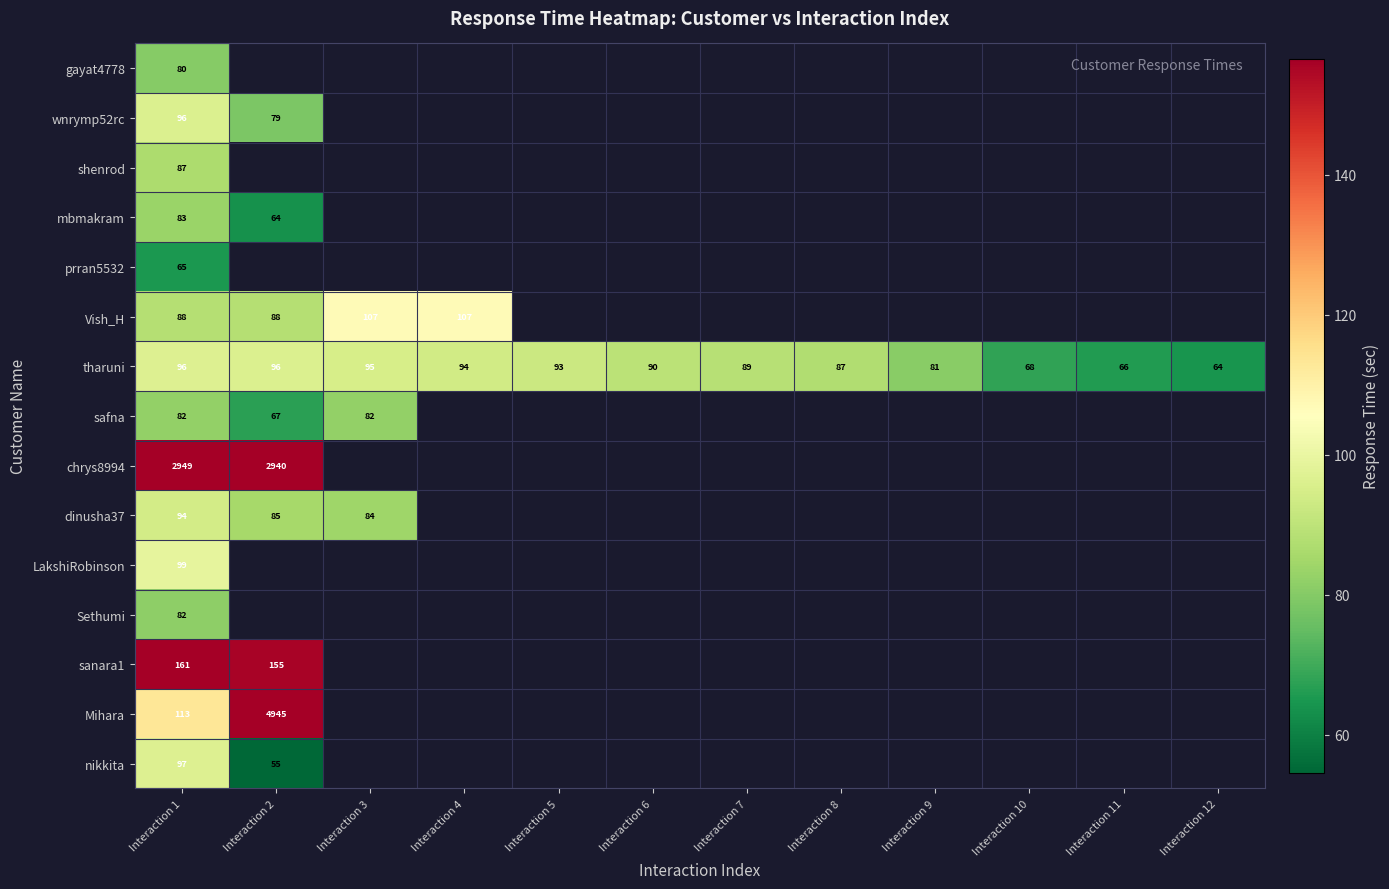

At how many categories does at least one series exceed 1478?

2